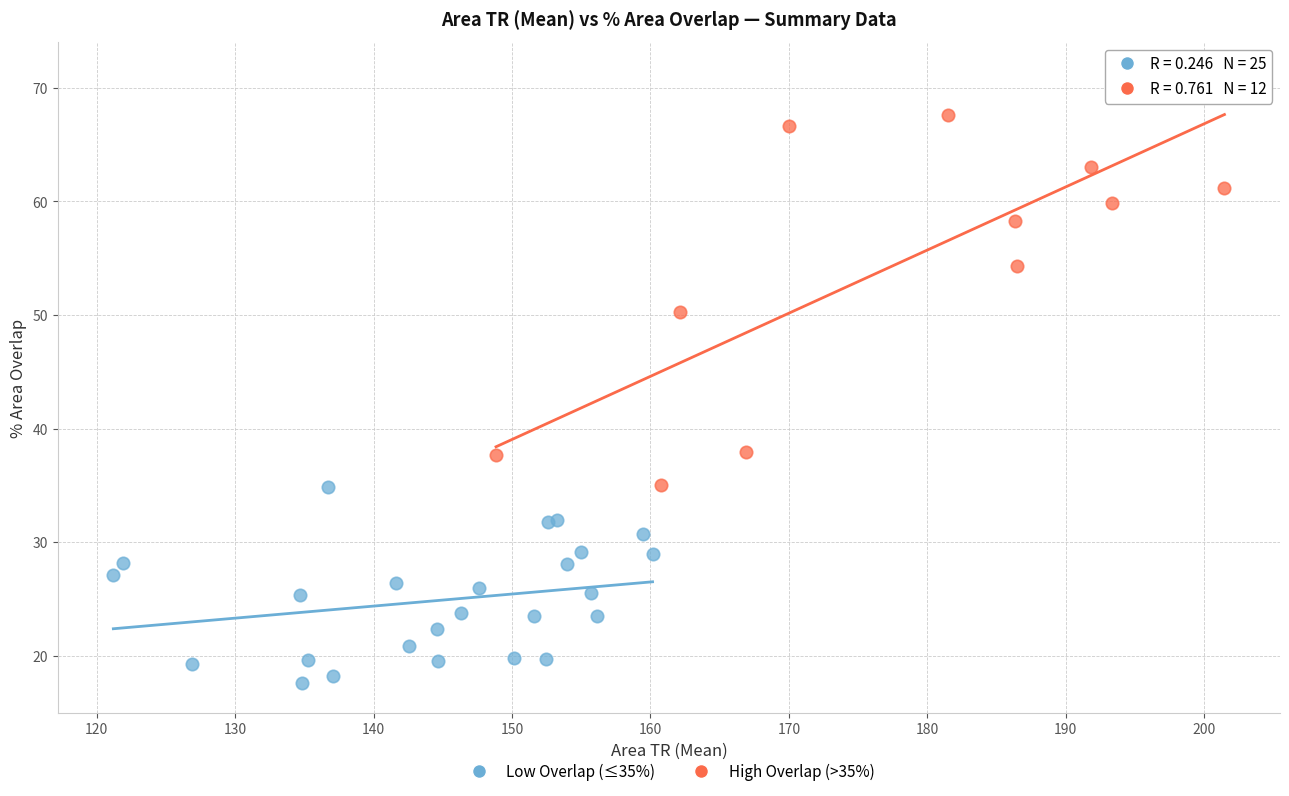

Which series reaches the minimum Y coordinate?

Low Overlap (≤35%)